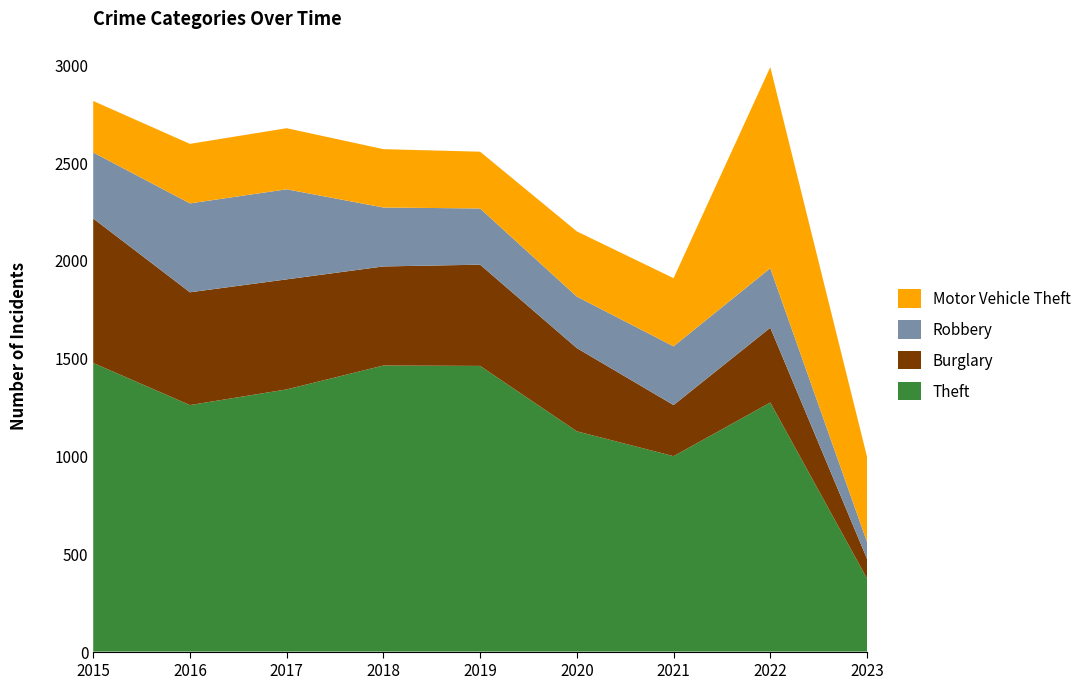

Reading left to right, list all the values displayed in this chart.

Theft: 1474	1259	1339	1461	1459	1125	998	1272	373
Burglary: 738	576	562	506	517	425	261	382	101
Robbery: 337	454	460	301	287	263	300	304	86
Motor Vehicle Theft: 263	304	312	298	290	333	348	1027	435